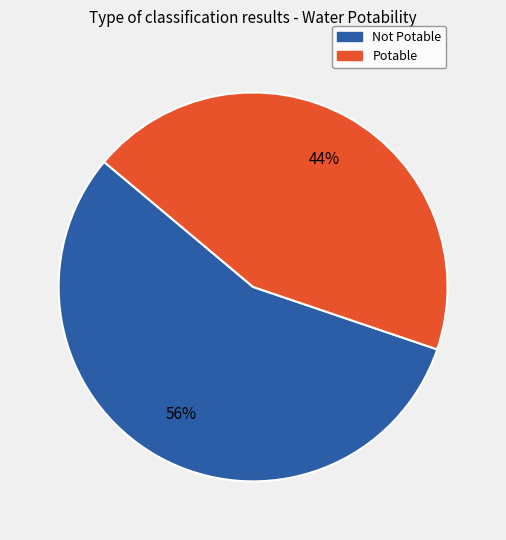

Combined, do Potable and Not Potable account for over 50%?

Yes